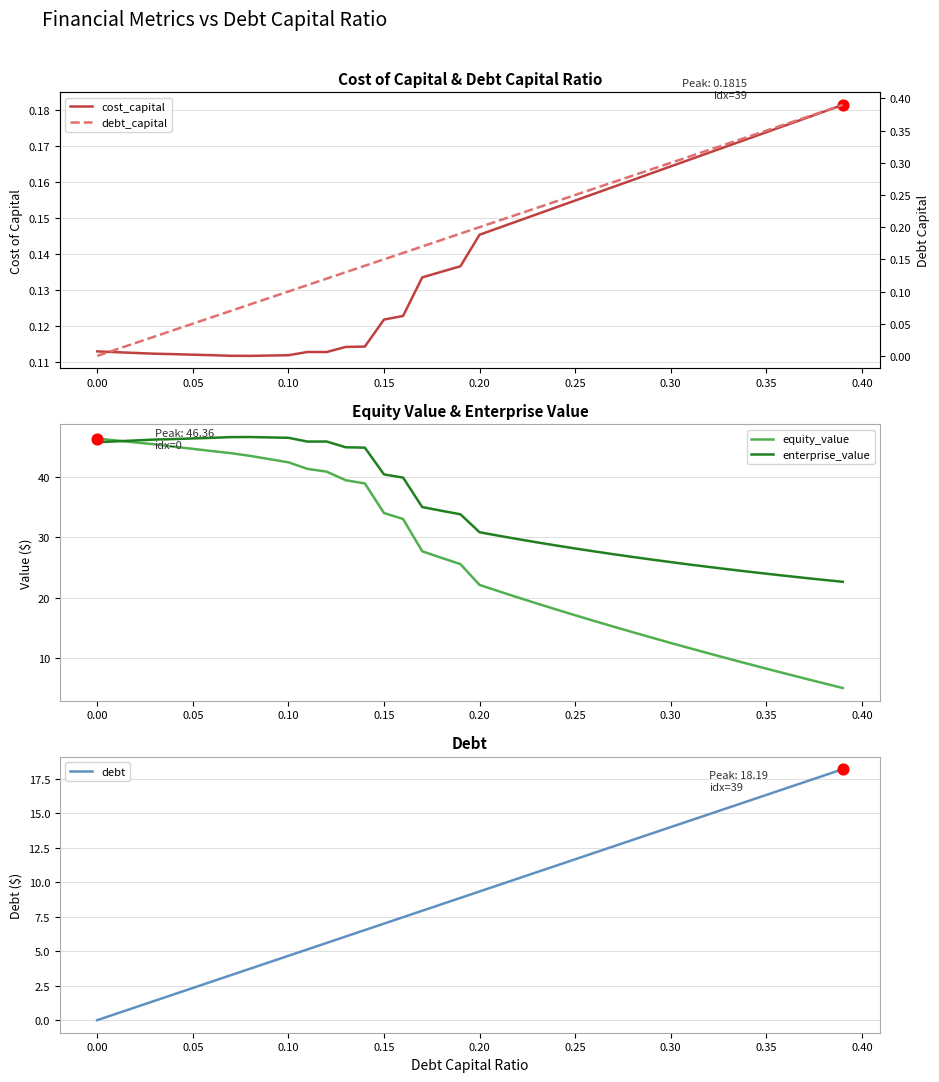

Which series has the largest total across all categories?

enterprise_value